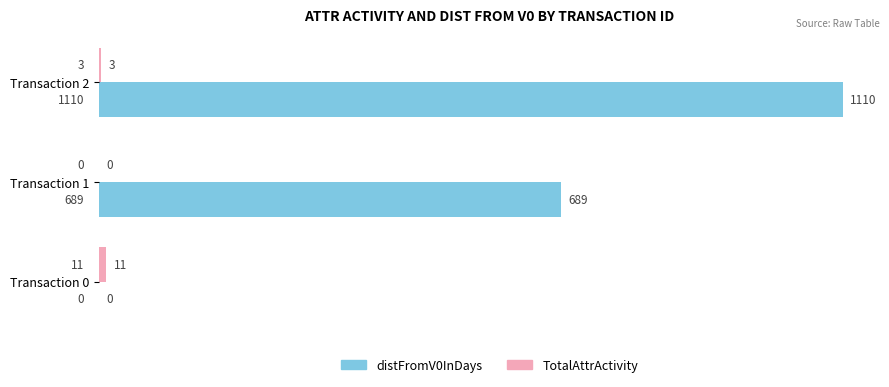

What is the approximate value of distFromV0InDays at Transaction 1, to the nearest 100?

700